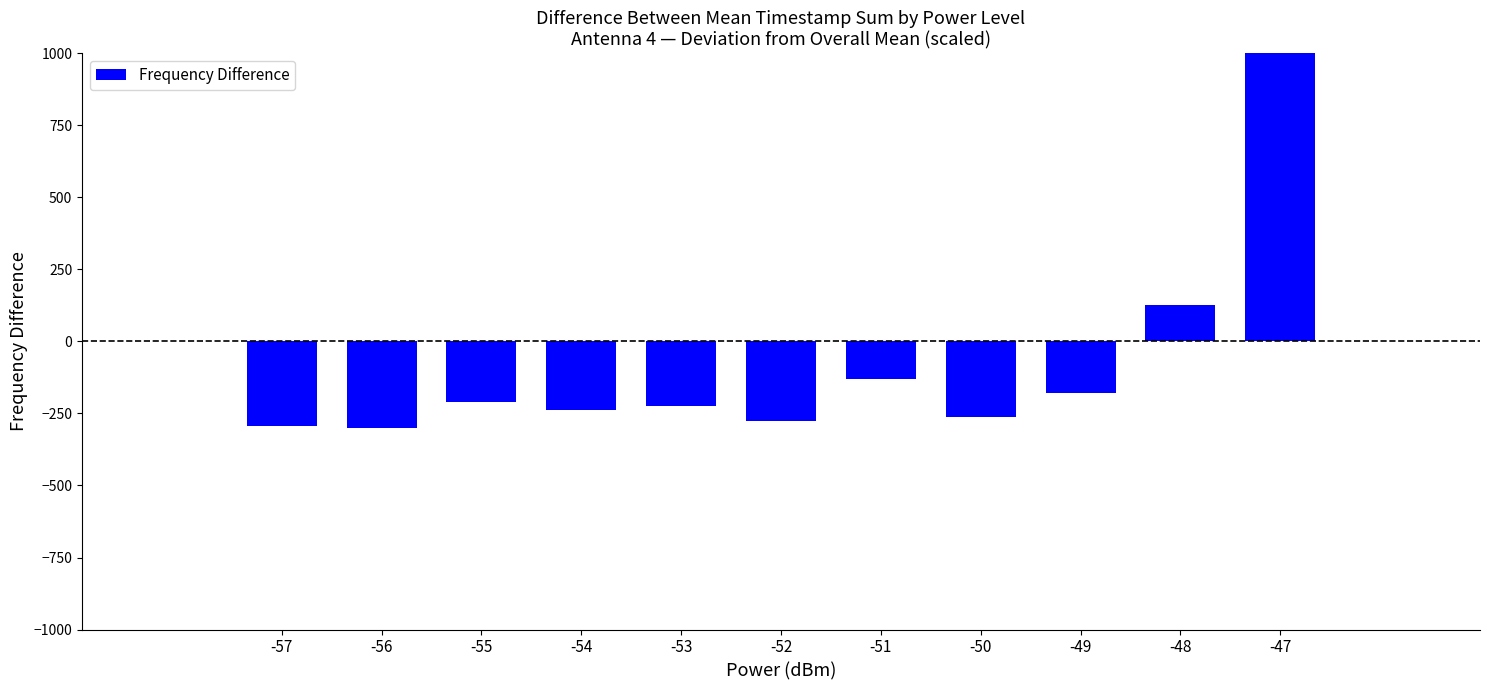

At which label does the data first exceed -224?

-55